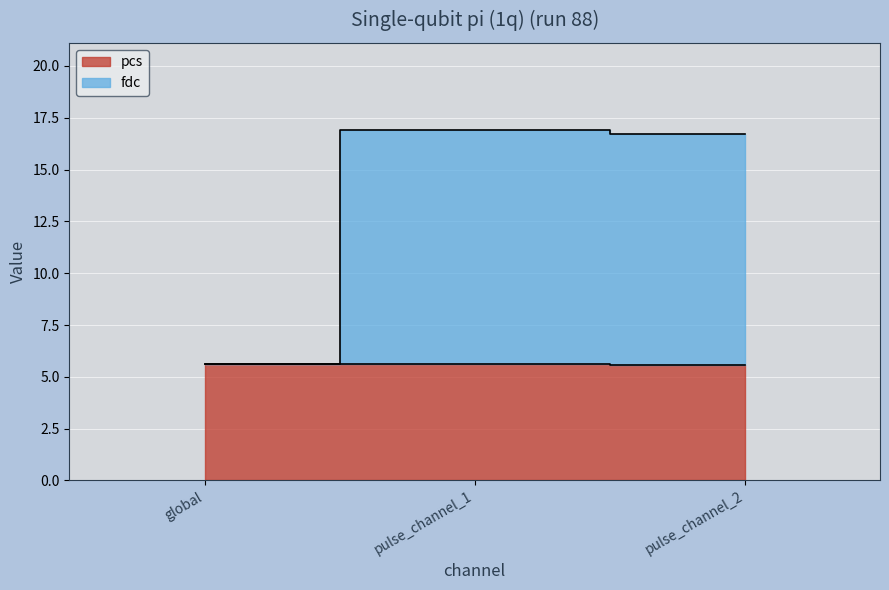

What is the approximate value of fdc at pulse_channel_1?

16.9